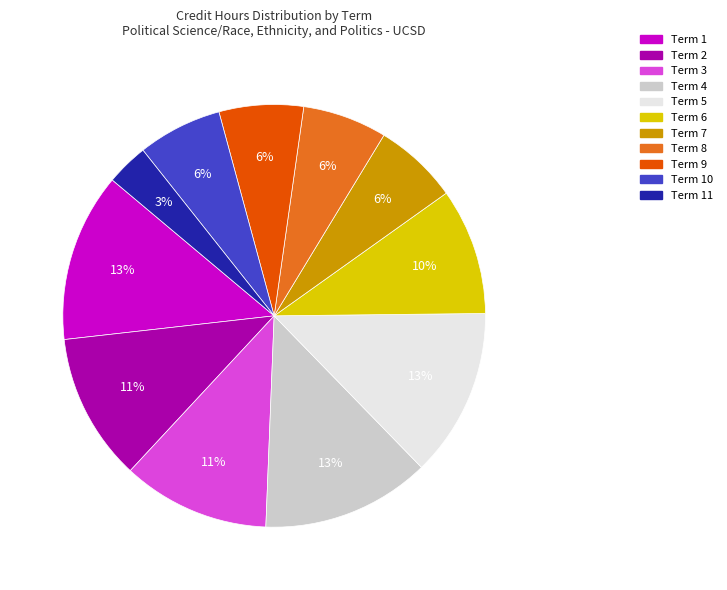

To the nearest percent, what is the average slice percentage?

9%